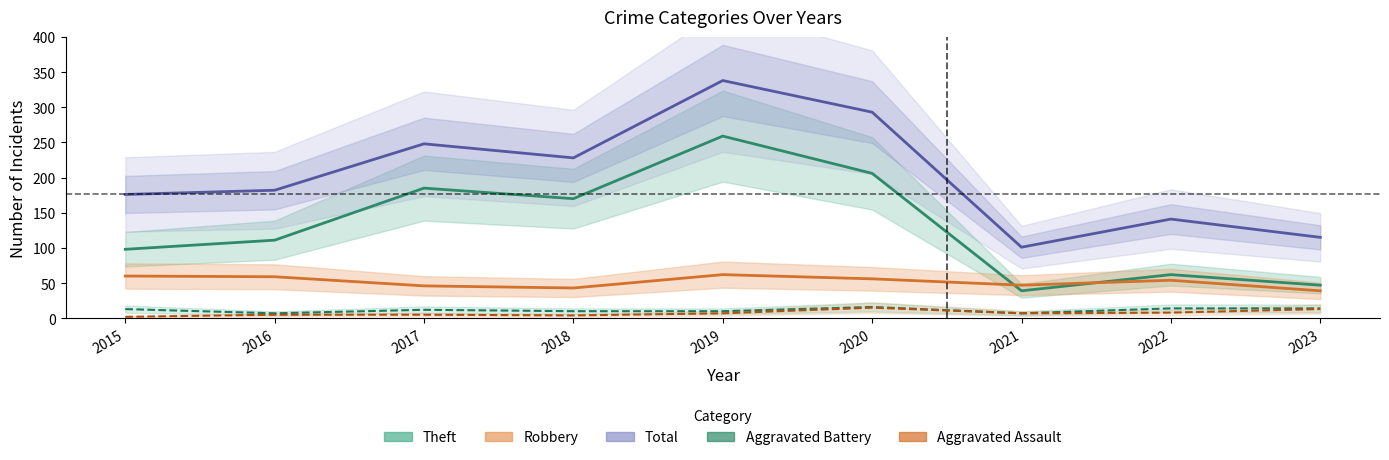

Reading left to right, list all the values displayed in this chart.

Theft: 2015=98	2016=111	2017=185	2018=170	2019=259	2020=206	2021=39	2022=62	2023=47
Robbery: 2015=60	2016=59	2017=46	2018=43	2019=62	2020=56	2021=47	2022=54	2023=39
Total: 2015=176	2016=182	2017=248	2018=228	2019=338	2020=293	2021=101	2022=141	2023=115
Aggravated Battery: 2015=13	2016=7	2017=12	2018=10	2019=10	2020=16	2021=7	2022=14	2023=14
Aggravated Assault: 2015=2	2016=5	2017=5	2018=4	2019=7	2020=15	2021=7	2022=8	2023=13